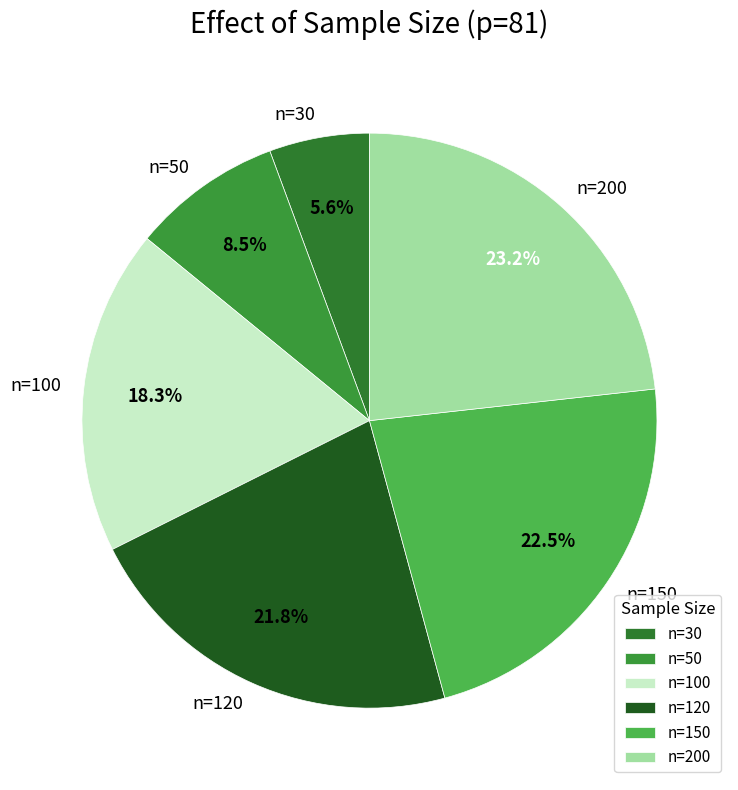

What is the largest slice in the pie chart?

n=200